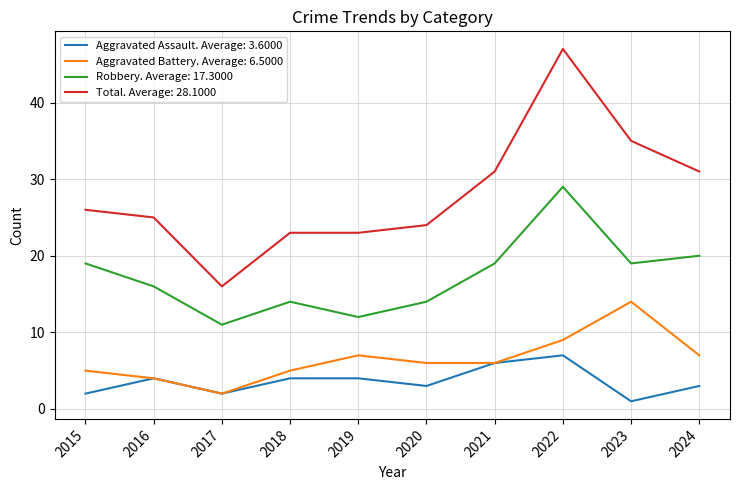

True or false: Robbery. Average: 17.3000 and Total. Average: 28.1000 intersect in this chart.

False